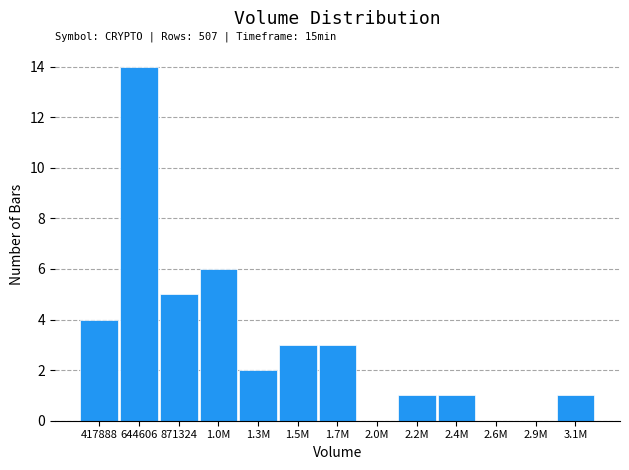

Reading left to right, list all the values displayed in this chart.

417888=4	644606=14	871324=5	1.0M=6	1.3M=2	1.5M=3	1.7M=3	2.0M=0	2.2M=1	2.4M=1	2.6M=0	2.9M=0	3.1M=1